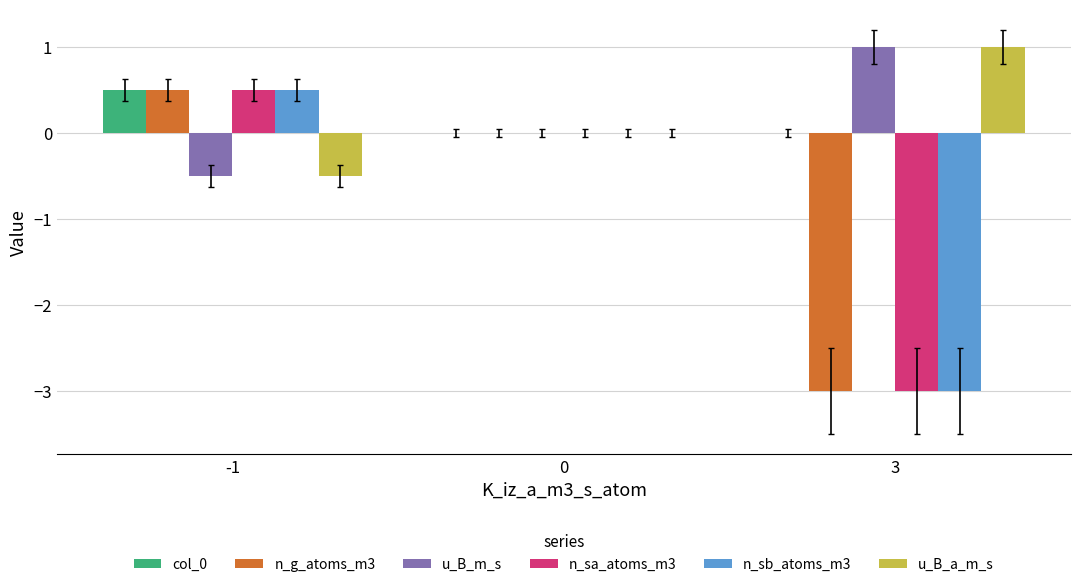

Is the value of n_sa_atoms_m3 at 3 greater than the value of u_B_a_m_s at -1?

No